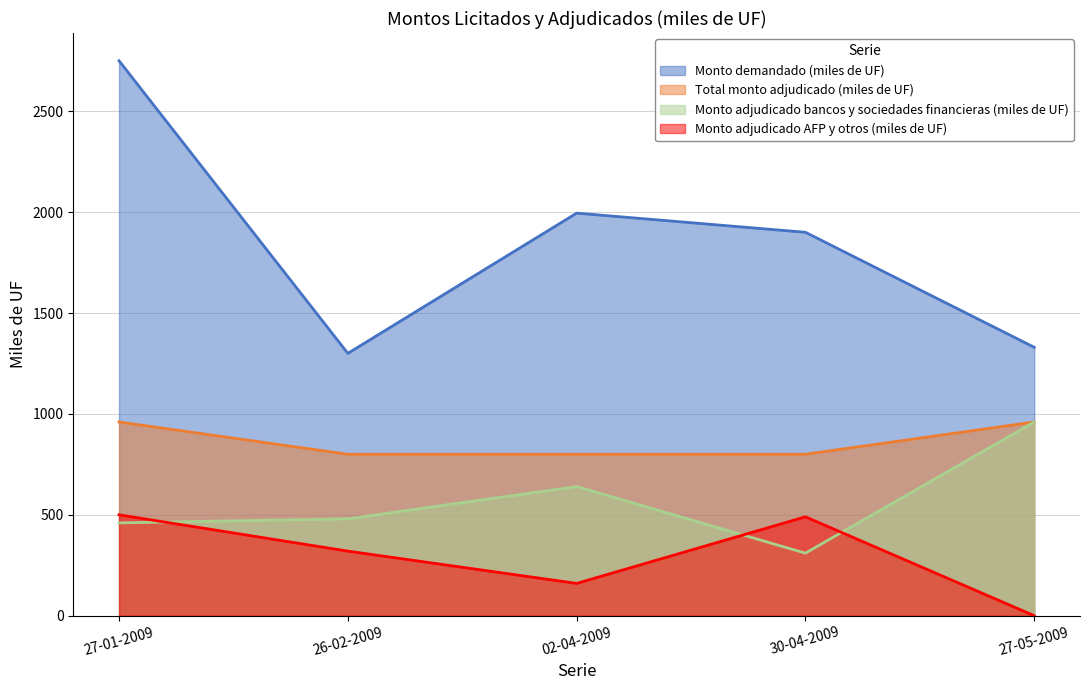

True or false: Monto demandado (miles de UF) and Total monto adjudicado (miles de UF) intersect in this chart.

False